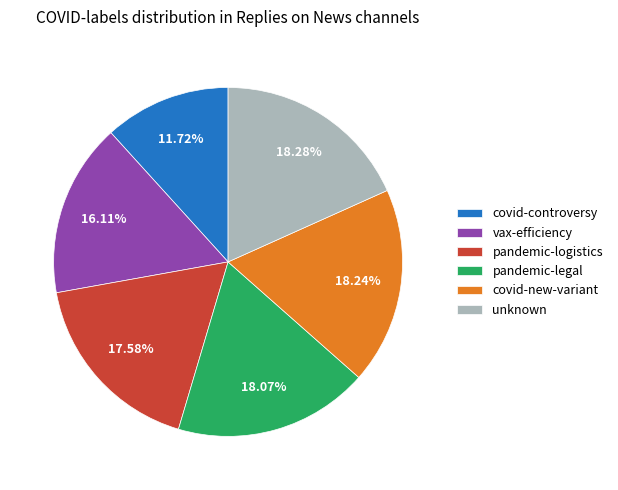

Which has a higher value, covid-controversy or pandemic-logistics?

pandemic-logistics